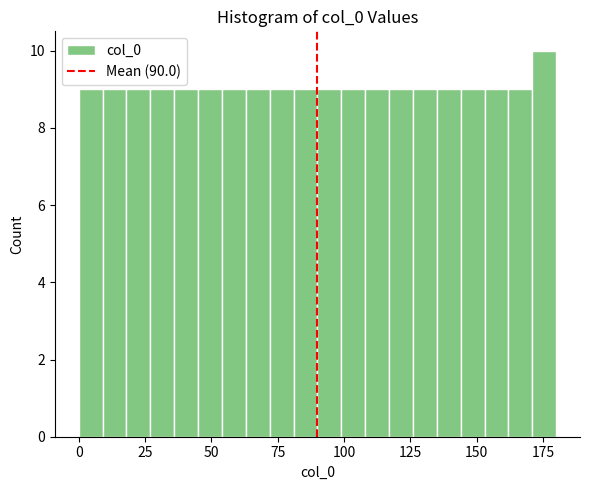

Around what value on the x-axis is the tallest bar? Give the approximate position of its centre, as read against the axis.

175